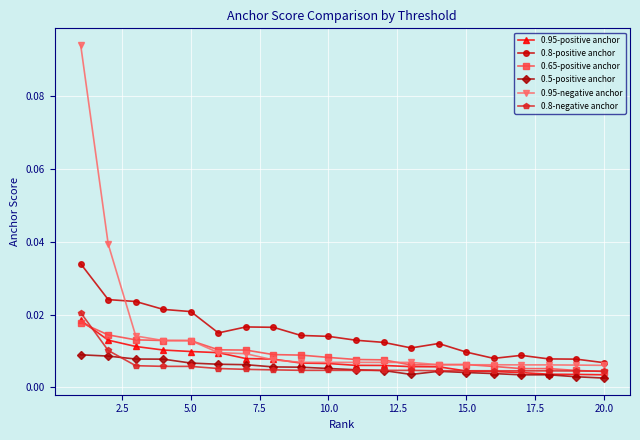

Which series has the widest spread of values?

0.95-negative anchor